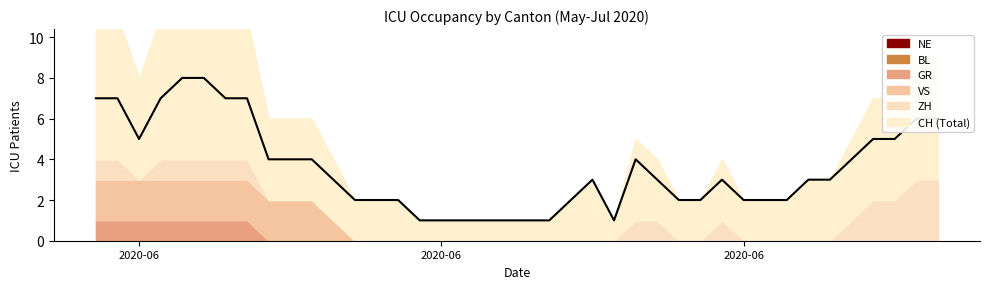

Does the chart display data point markers on the line(s)?

No